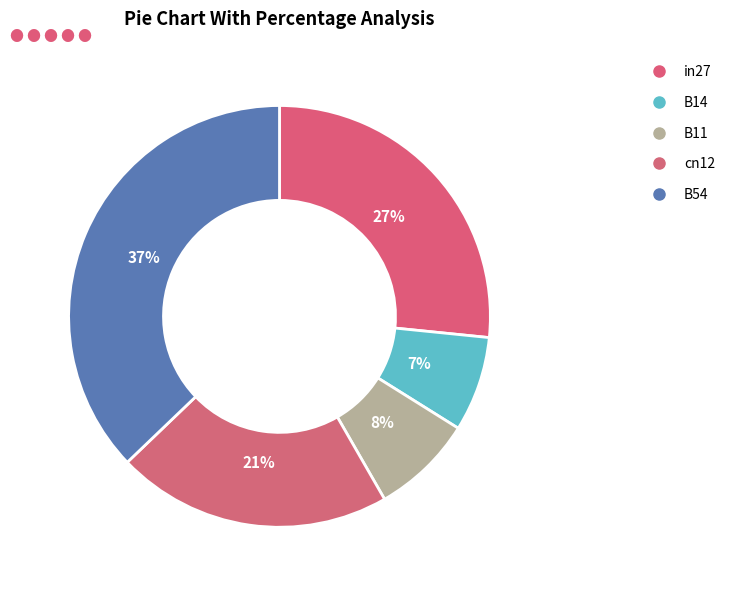

Does cn12 account for over 50% of the chart?

No